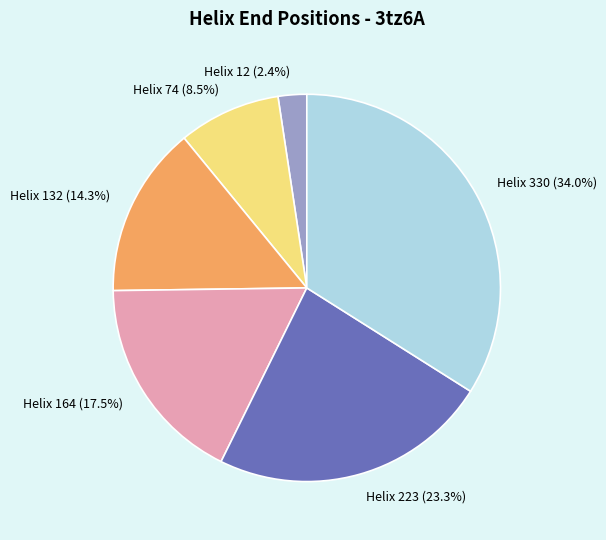

To the nearest percent, what is the average slice percentage?

17%